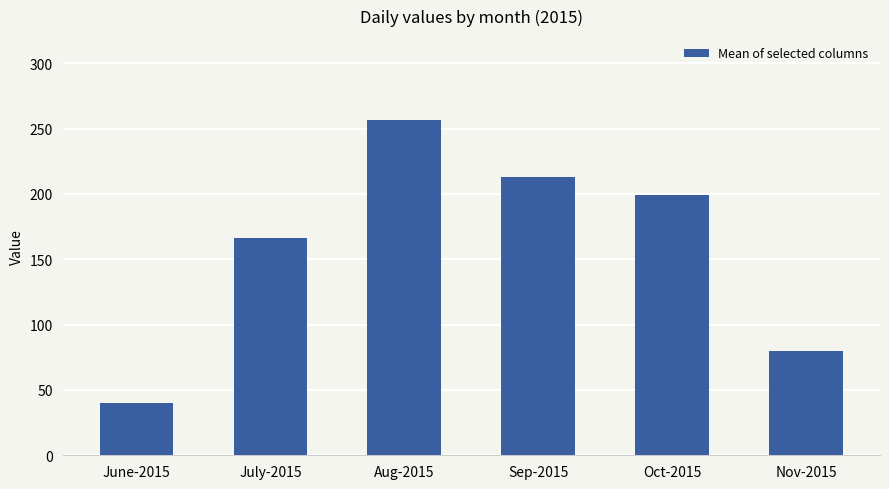

Where does the data first go above 199?

Aug-2015